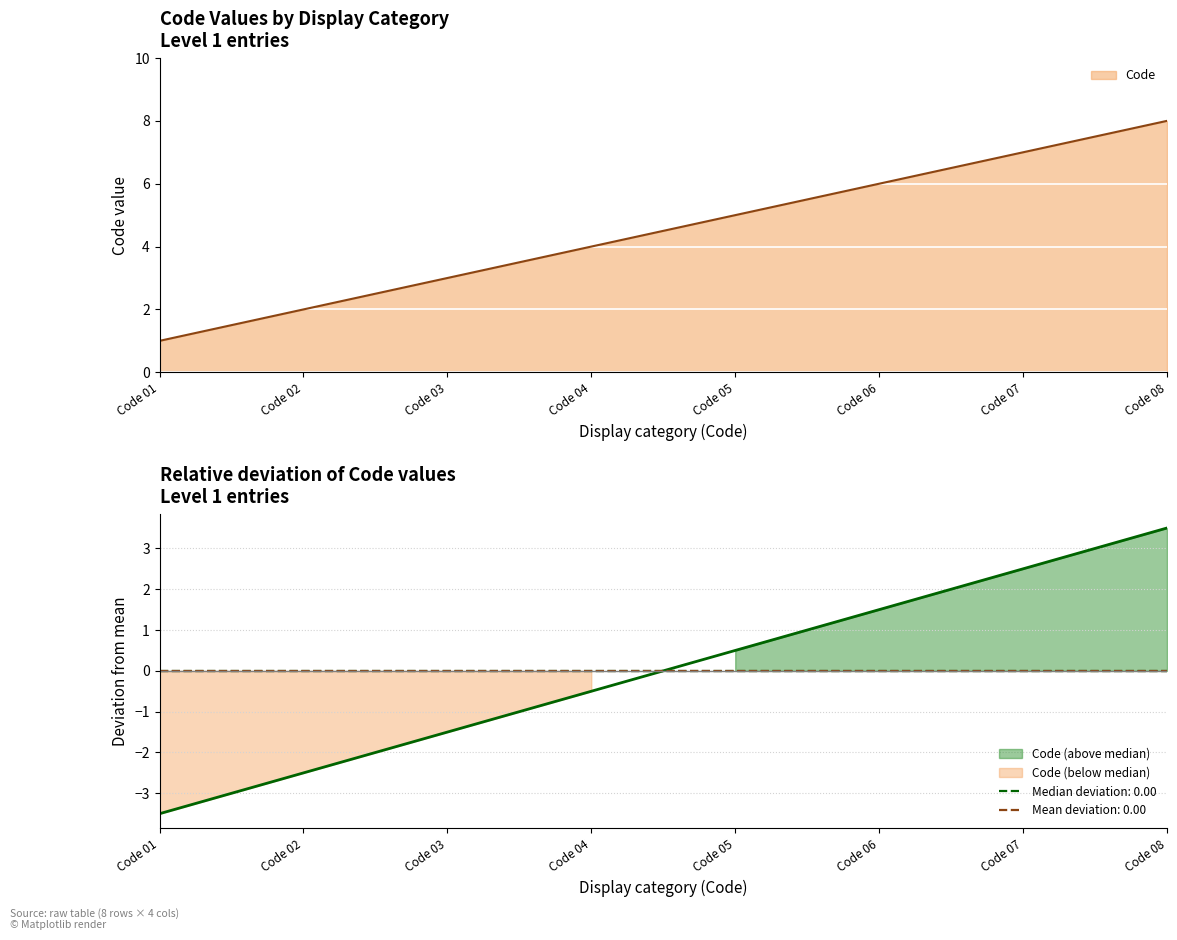

The value of Code at Code 03 is 3. True or false?

True